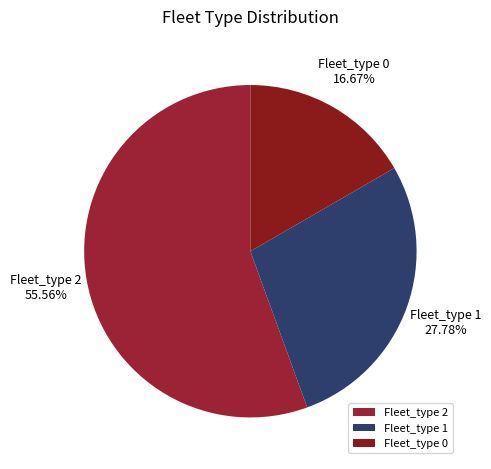

Is the sum of Fleet_type 2 and Fleet_type 1 greater than half?

Yes